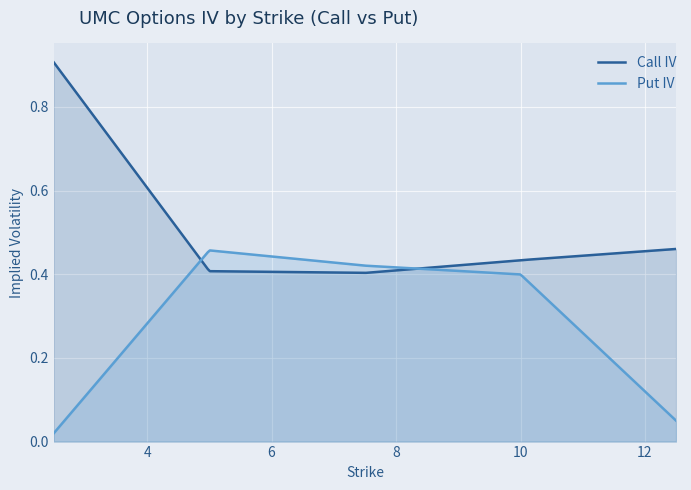

How many lines are shown in the chart?

2